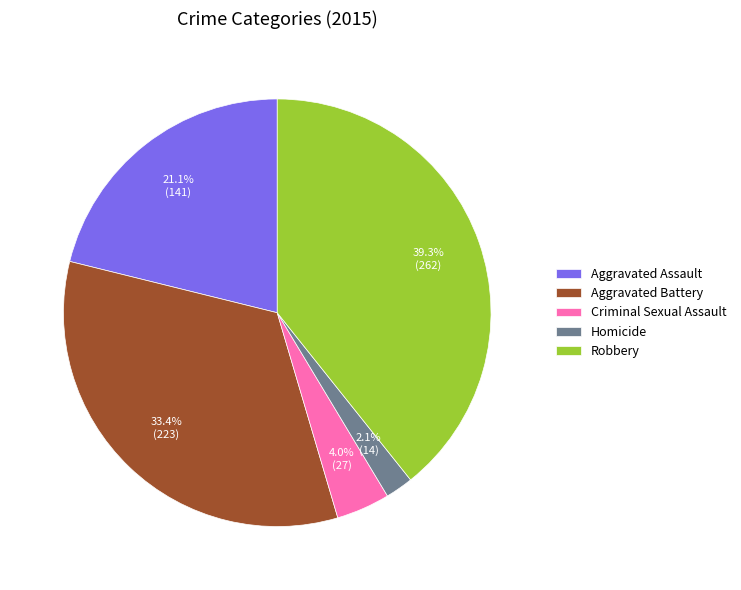

Count the number of slices in the pie.

5